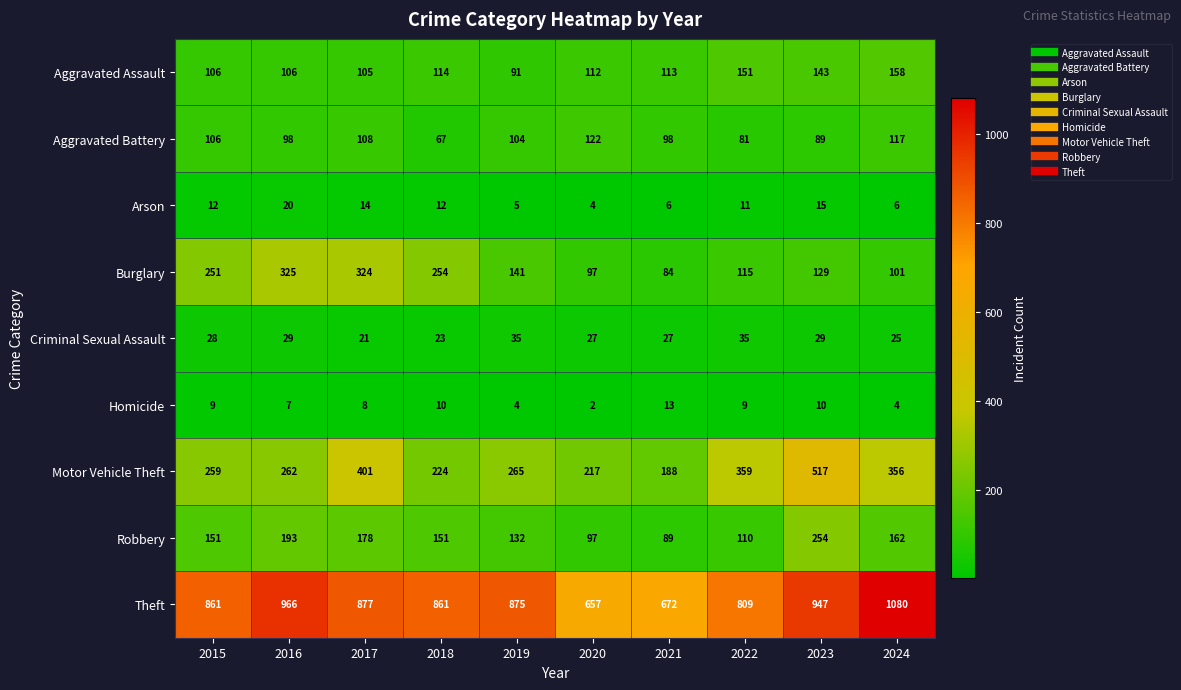

Which series changed the most between 2015 and 2016?

Theft